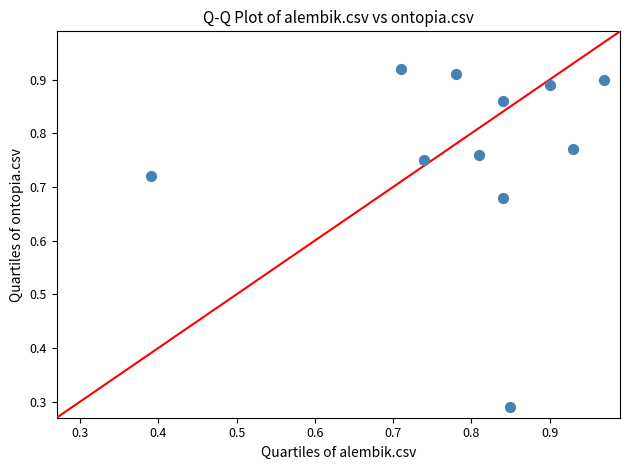

What is the range of X values (max minus min)?

0.6